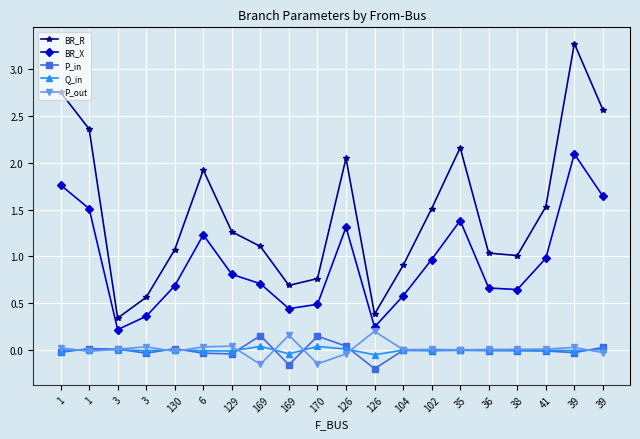

How many categories are shown in the chart?

20